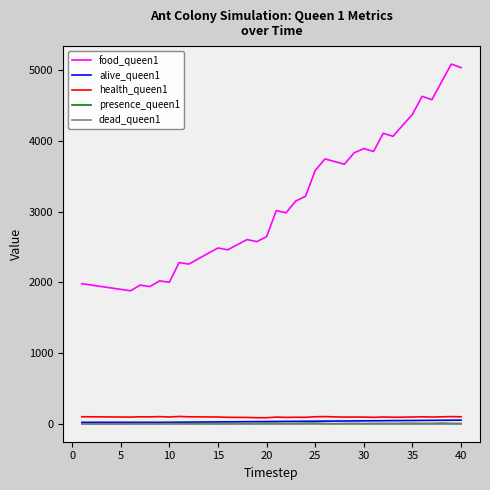

What is the greatest value displayed?

5085